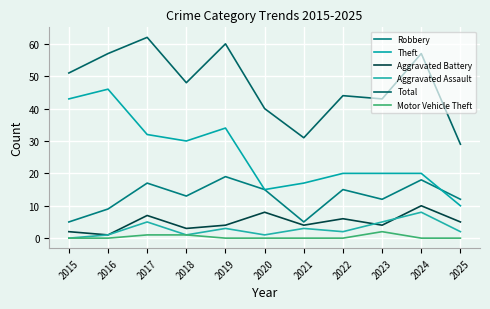

At which category is the sum across all series the highest?

2017